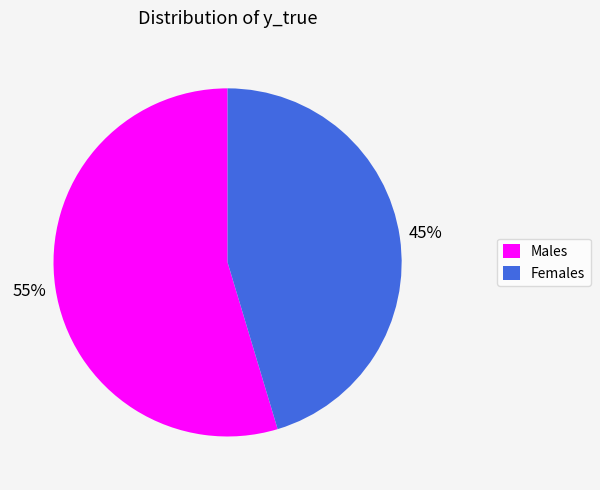

To the nearest percent, what portion does Females represent?

45%